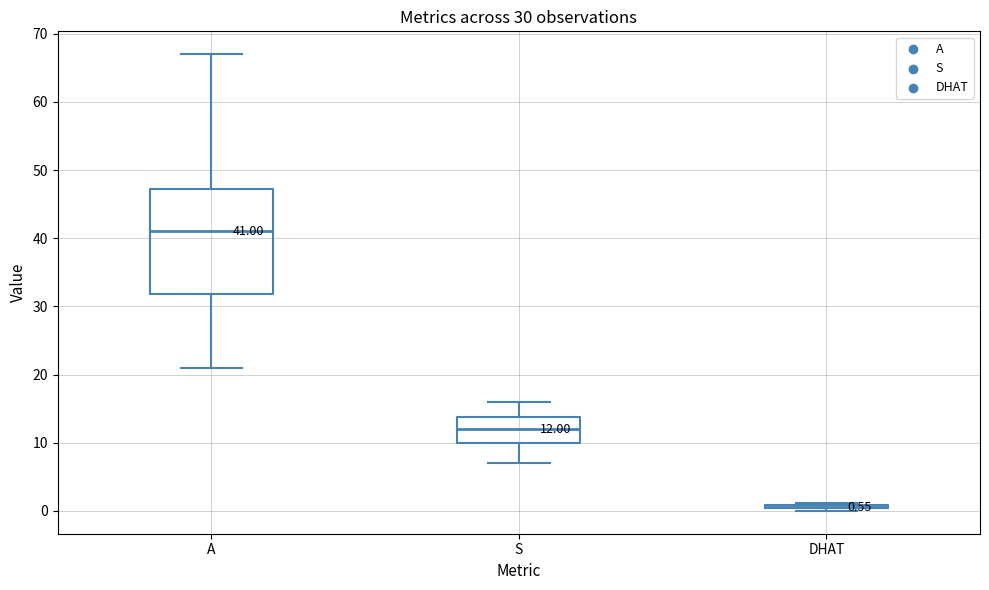

Which box is the tallest, from its lower edge to its upper edge?

A